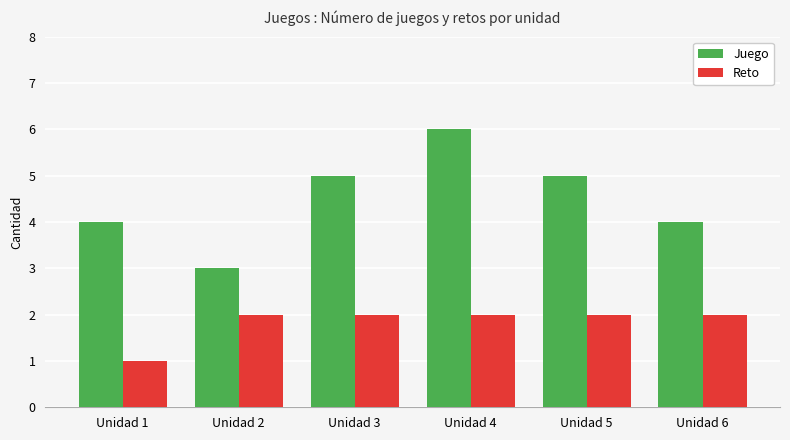

List the series in order of their overall mean, highest first.

Juego, Reto